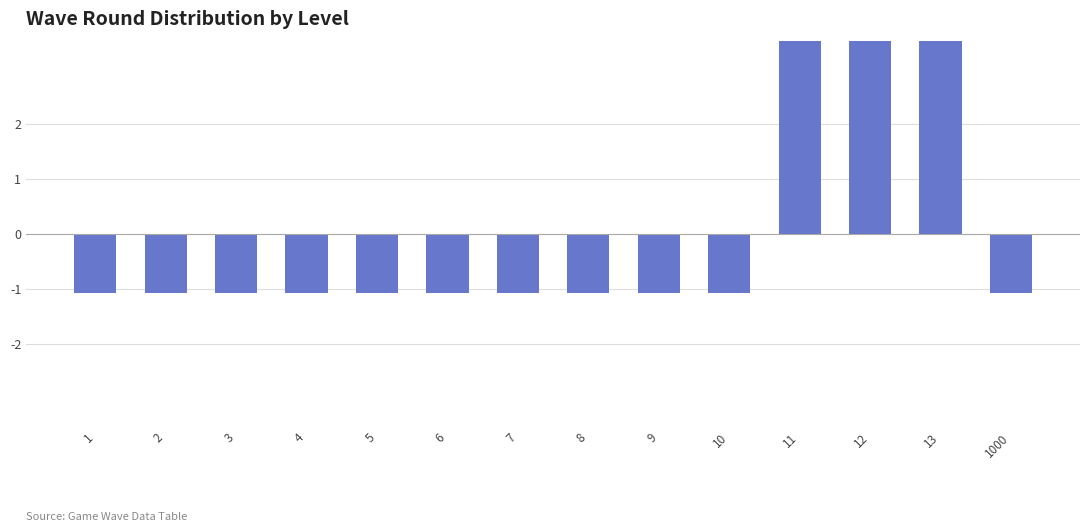

What is the value of the 5th bar from the left?

-1.1